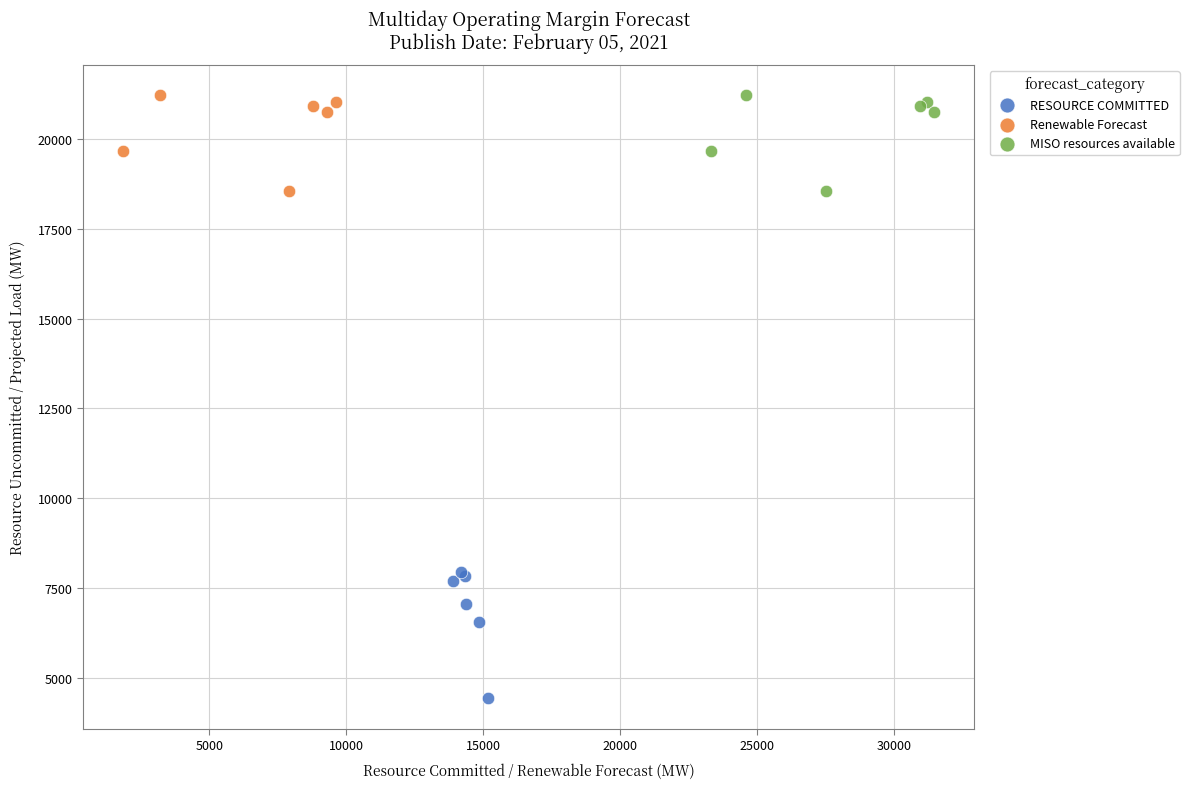

Which series reaches the minimum Y coordinate?

RESOURCE COMMITTED